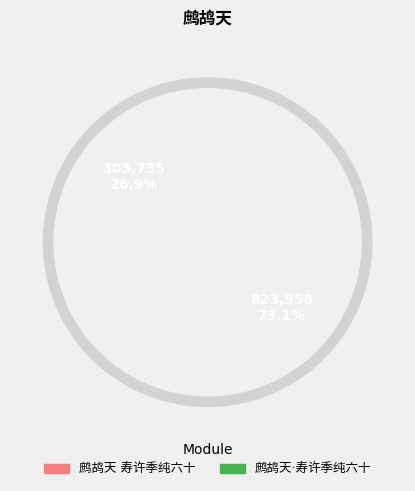

The 鹧鸪天·寿许季纯六十 slice represents 37% of the pie. True or false?

False